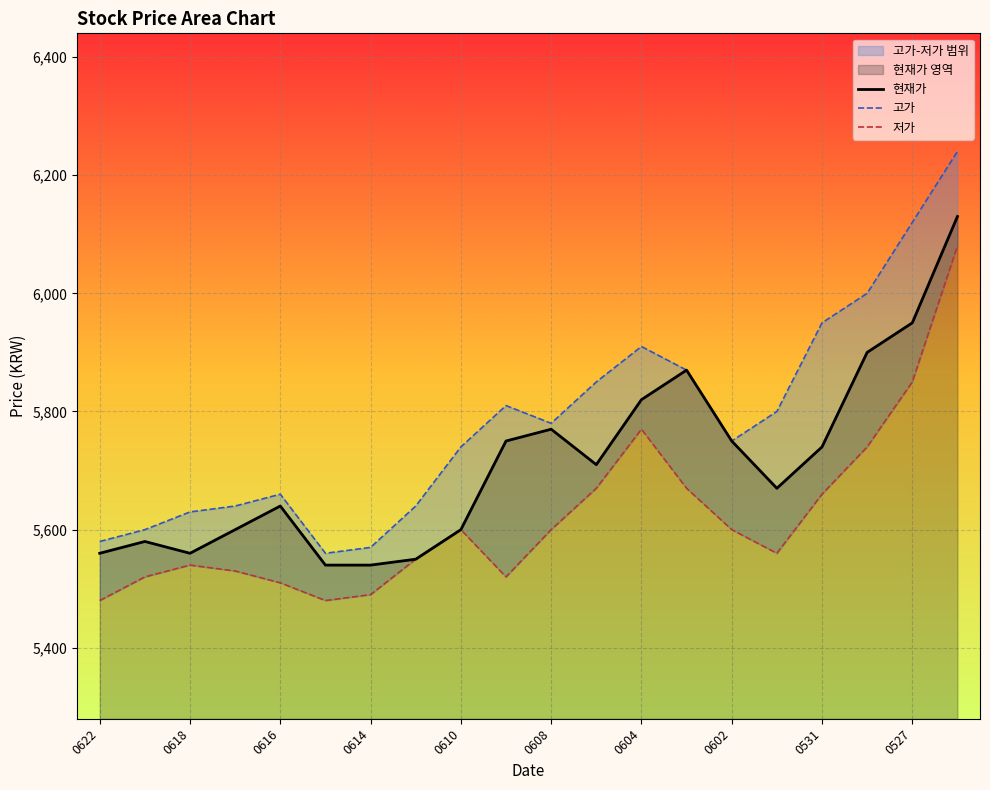

What is the difference between the maximum and minimum values in the 현재가 series?

590